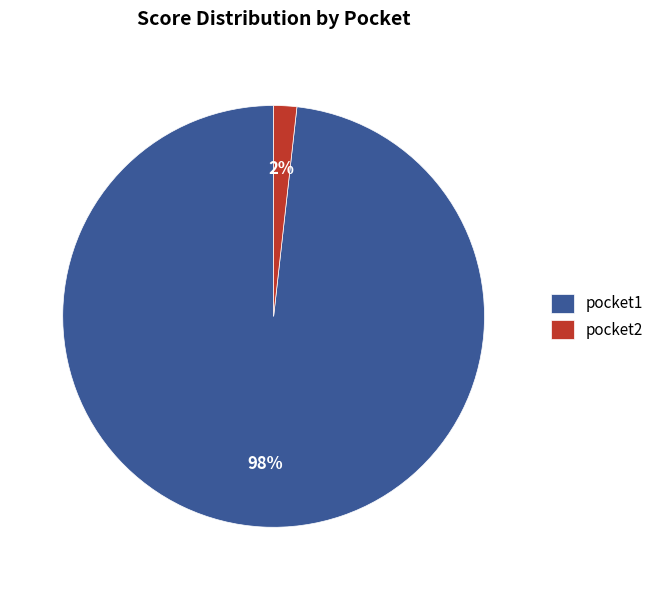

To the nearest percent, what is the average slice percentage?

50%